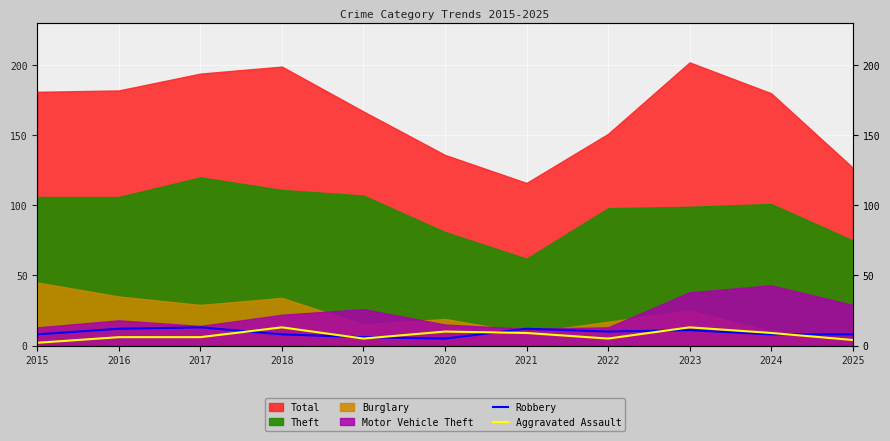

Between which two adjacent categories do Robbery and Aggravated Assault first intersect?

2017 and 2018